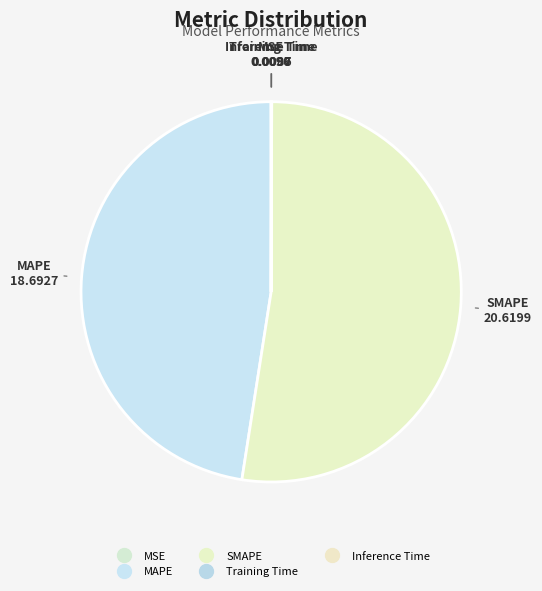

What is the smallest slice in the pie chart?

Training Time